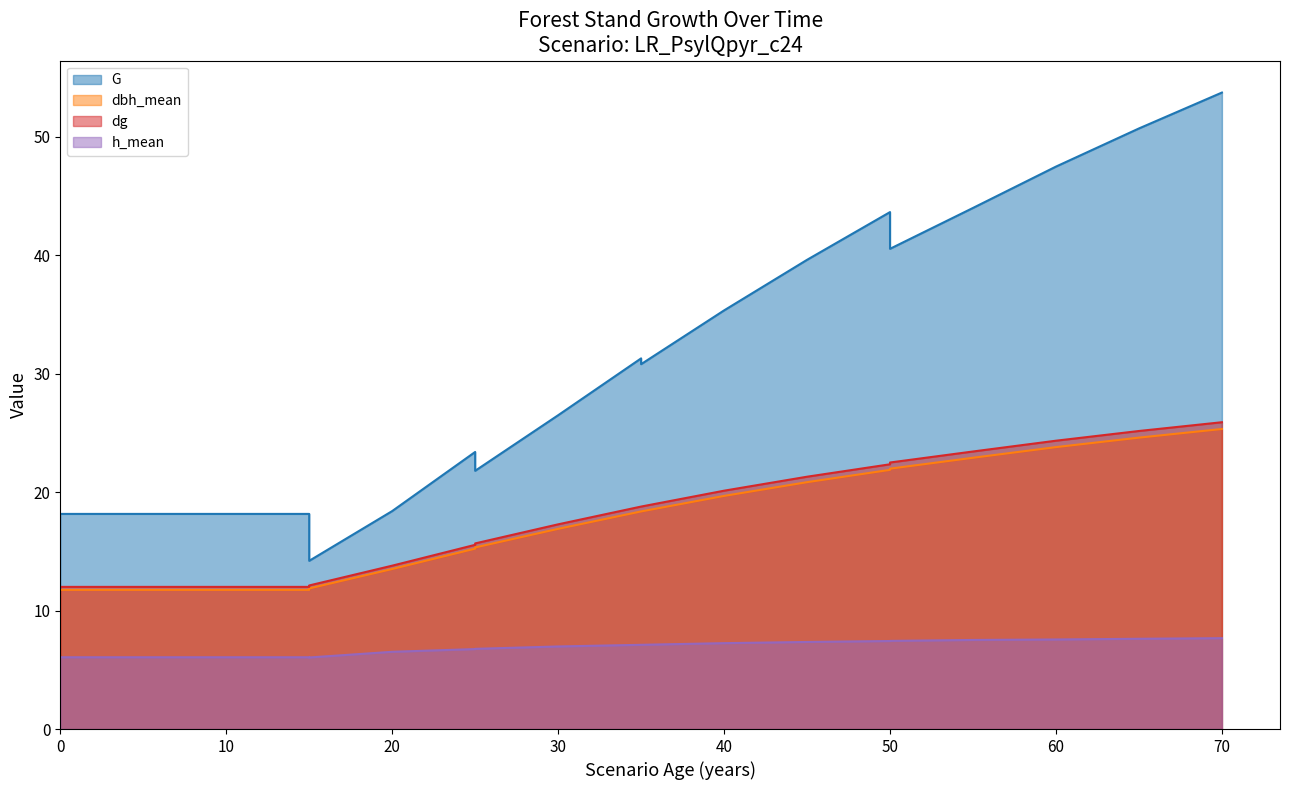

What is the difference between the maximum and minimum values in the G series?

39.5